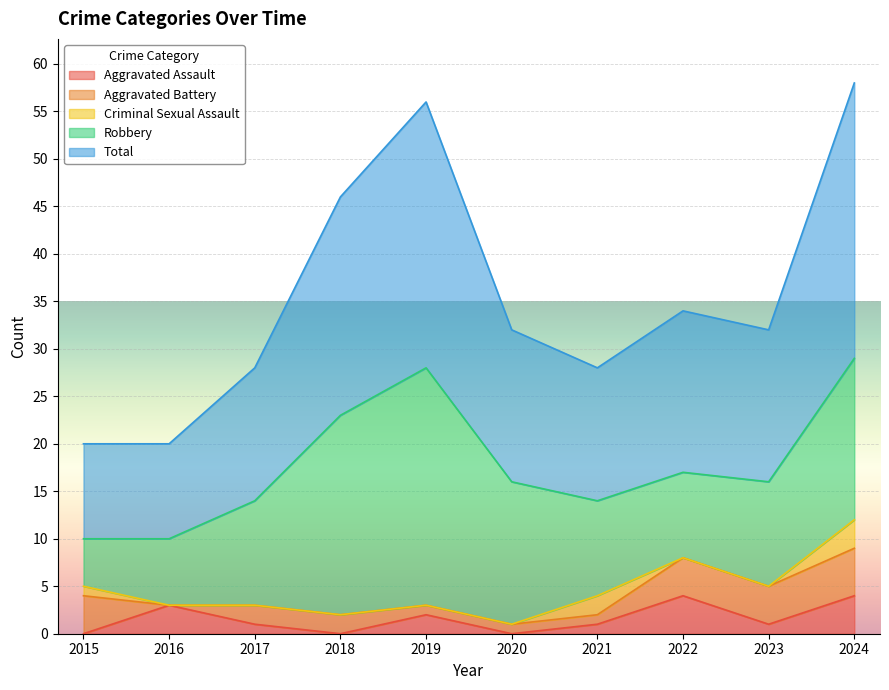

At which label does Robbery first exceed 11?

2018